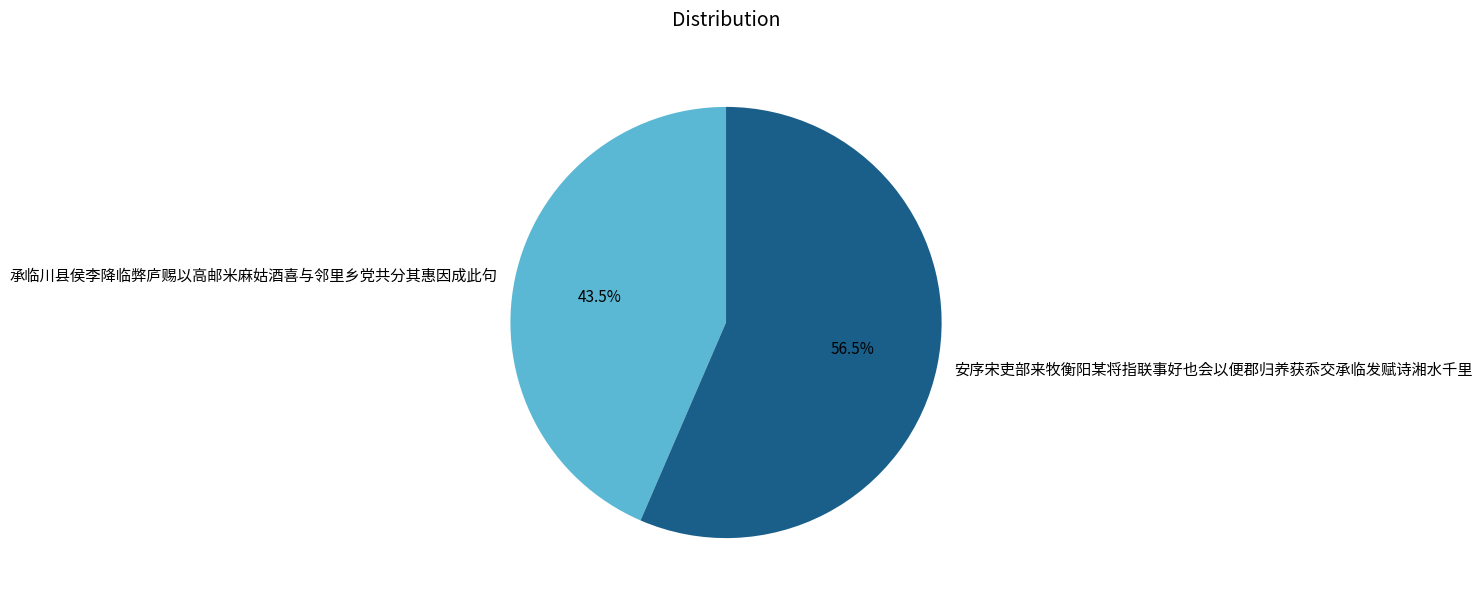

Which category has the biggest portion of the pie?

安序宋吏部来牧衡阳某将指联事好也会以便郡归养获忝交承临发赋诗湘水千里